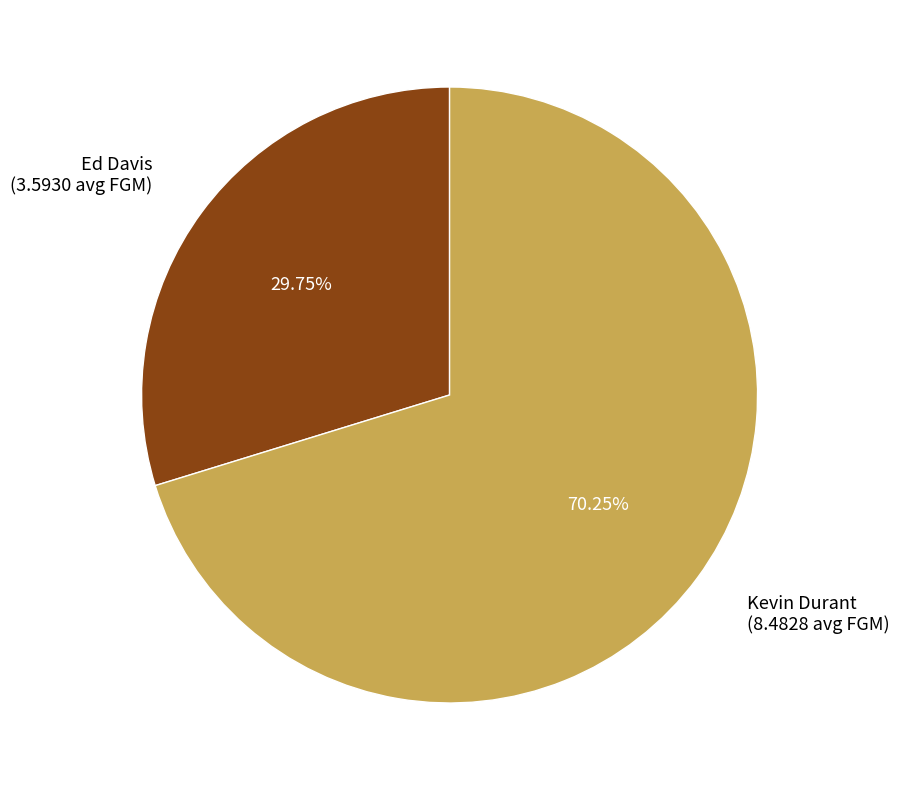

How many segments does this pie chart have?

2